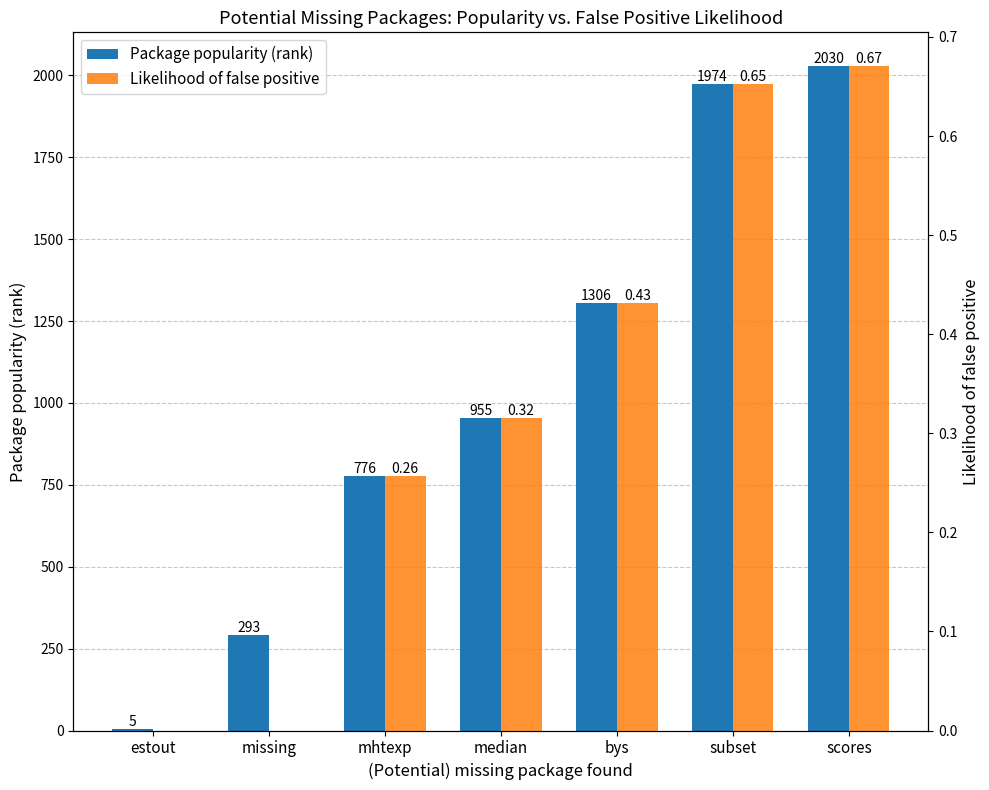

How many Likelihood of false positive values are between 0 and 1?

7